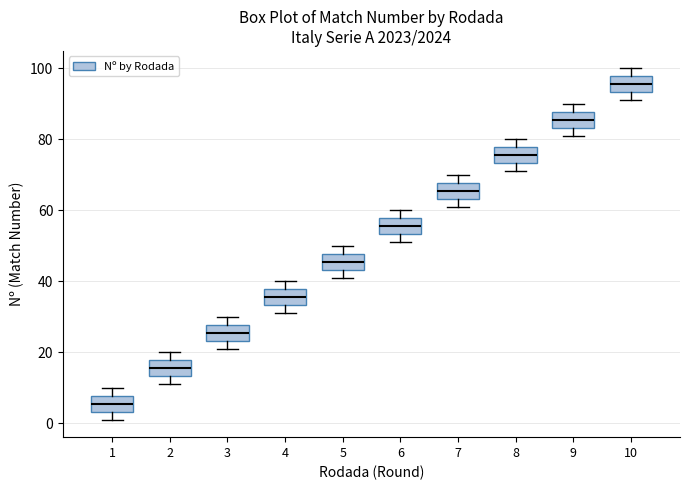

Reading left to right, read every box against the y-axis: the position of its median line, the range the box covers, and the ends of its whiskers. The values are not printed on the chart, so give them approximately, as read against the axis.

1: median 6, box 4 to 8, whiskers 2 to 10
2: median 16, box 14 to 18, whiskers 12 to 20
3: median 26, box 24 to 28, whiskers 22 to 30
4: median 36, box 34 to 38, whiskers 32 to 40
5: median 46, box 44 to 48, whiskers 42 to 50
6: median 56, box 54 to 58, whiskers 52 to 60
7: median 66, box 64 to 68, whiskers 62 to 70
8: median 76, box 74 to 78, whiskers 72 to 80
9: median 86, box 84 to 88, whiskers 82 to 90
10: median 96, box 94 to 98, whiskers 92 to 100